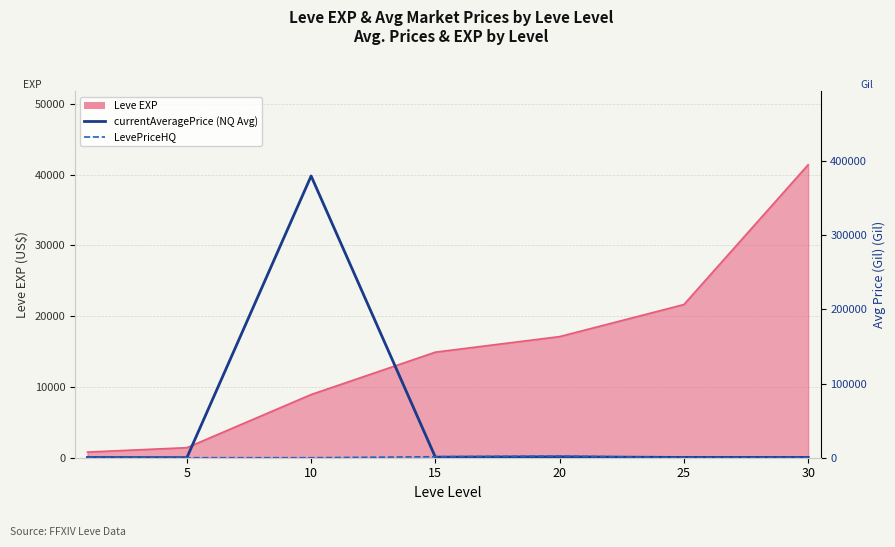

What is the sum of the LevePriceHQ values at 30 and 10?

226.4